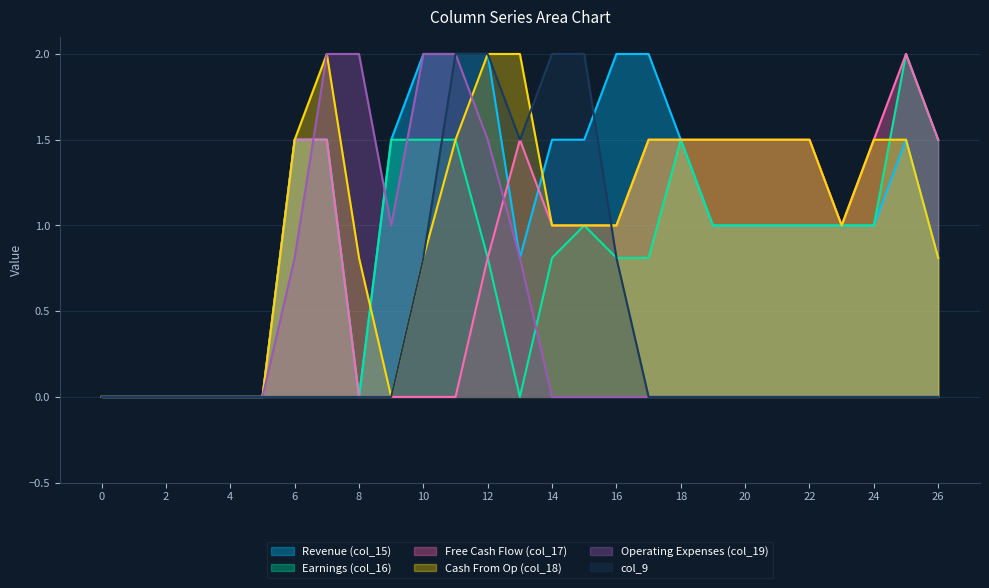

Reading left to right, transcribe all the data shown in this chart.

col_15: 0.0	0.0	0.0	0.0	0.0	0.0	1.5	1.5	0.0	1.5	2.0	2.0	2.0	0.8	1.5	1.5	2.0	2.0	1.5	1.0	1.0	1.0	1.0	1.0	1.0	1.5	0.8
col_16: 0.0	0.0	0.0	0.0	0.0	0.0	1.5	1.5	0.0	1.5	1.5	1.5	0.8	0.0	0.8	1.0	0.8	0.8	1.5	1.0	1.0	1.0	1.0	1.0	1.0	2.0	1.5
col_17: 0.0	0.0	0.0	0.0	0.0	0.0	1.5	1.5	0.0	0.0	0.0	0.0	0.8	1.5	1.0	1.0	1.0	1.5	1.5	1.5	1.5	1.5	1.5	1.0	1.5	2.0	1.5
col_18: 0.0	0.0	0.0	0.0	0.0	0.0	1.5	2.0	0.8	0.0	0.8	1.5	2.0	2.0	1.0	1.0	1.0	1.5	1.5	1.5	1.5	1.5	1.5	1.0	1.5	1.5	0.8
col_19: 0.0	0.0	0.0	0.0	0.0	0.0	0.8	2.0	2.0	1.0	2.0	2.0	1.5	0.8	0.0	0.0	0.0	0.0	0.0	0.0	0.0	0.0	0.0	0.0	0.0	0.0	0.0
col_9: 0.0	0.0	0.0	0.0	0.0	0.0	0.0	0.0	0.0	0.0	0.8	2.0	2.0	1.5	2.0	2.0	0.8	0.0	0.0	0.0	0.0	0.0	0.0	0.0	0.0	0.0	0.0